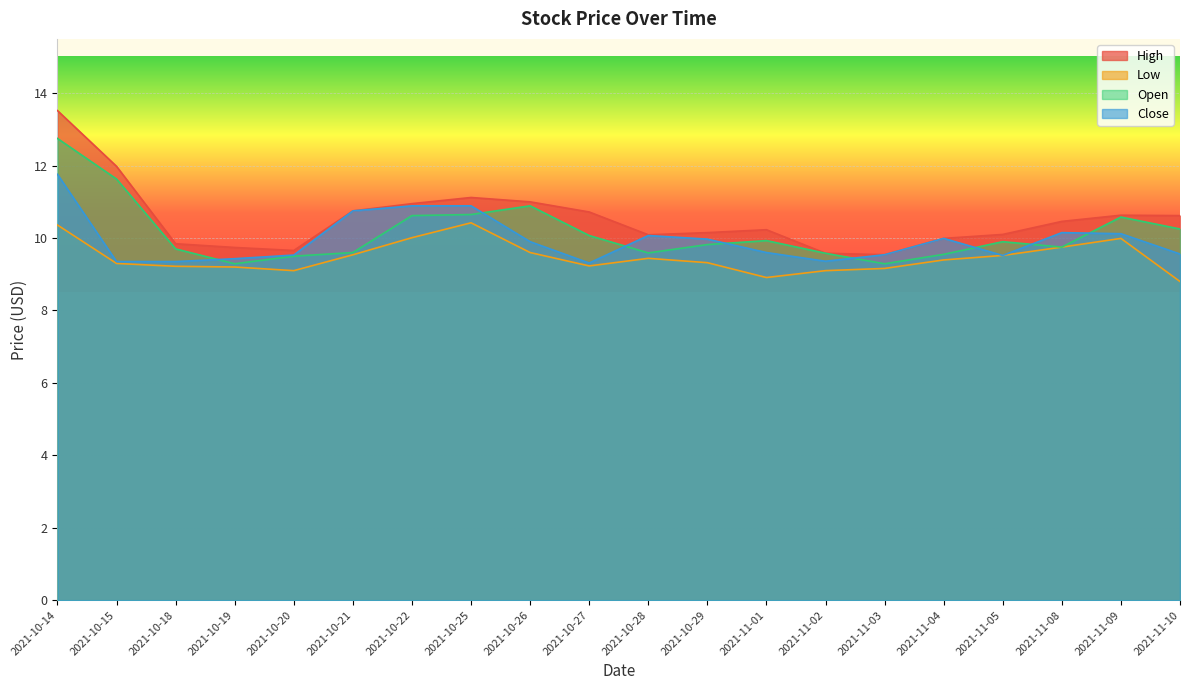

True or false: Close has more than 2 points higher than both neighbors.

True